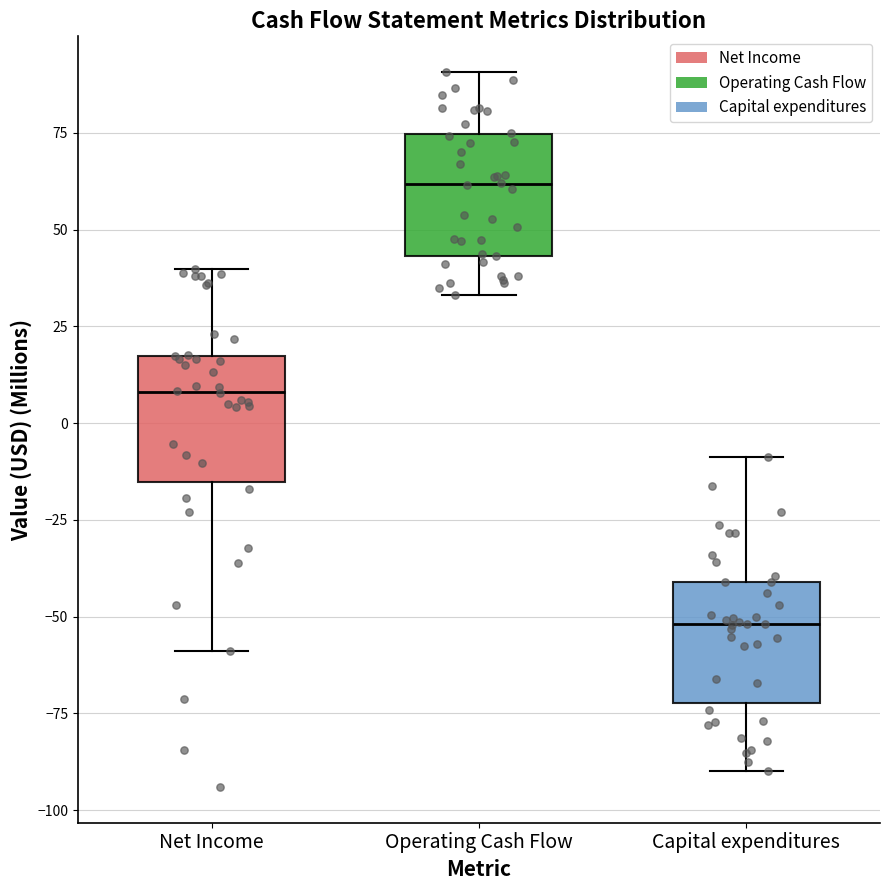

Reading left to right, transcribe this box plot: for each box, give where its median line is, the range the box spans, and where its two whiskers end, as read against the y-axis. The values are not printed on the chart, so give them approximately, as read against the axis.

Net Income: median 10, box -15 to 15, whiskers -60 to 40
Operating Cash Flow: median 60, box 45 to 75, whiskers 35 to 90
Capital expenditures: median -50, box -70 to -40, whiskers -90 to -10